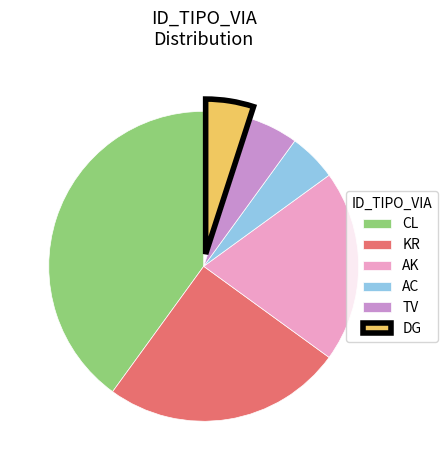

What is the ratio of the value at AC to the value at DG?

1.0